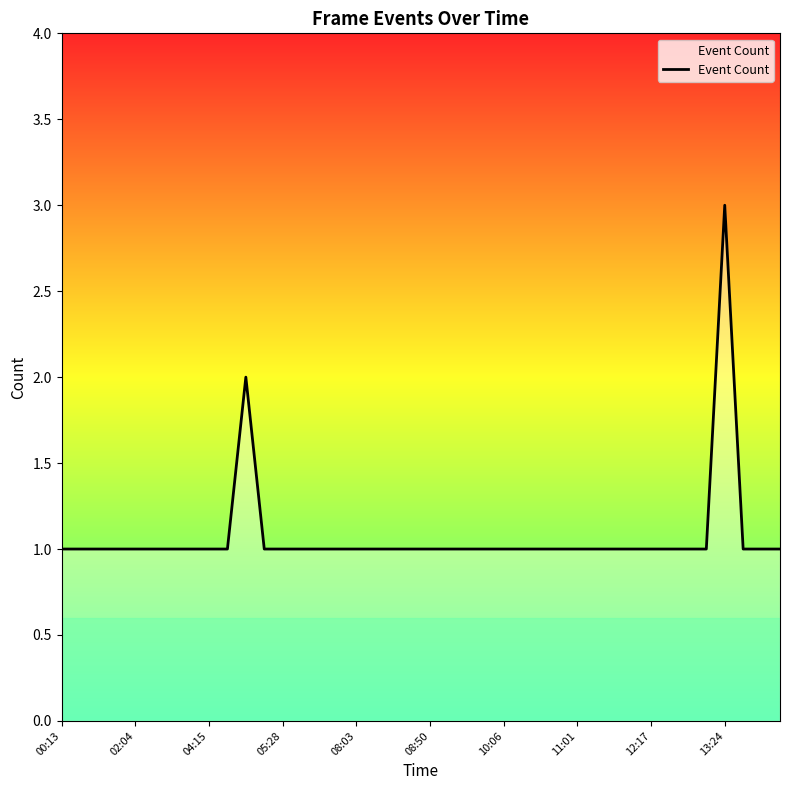

What is the maximum value shown in the chart?

3